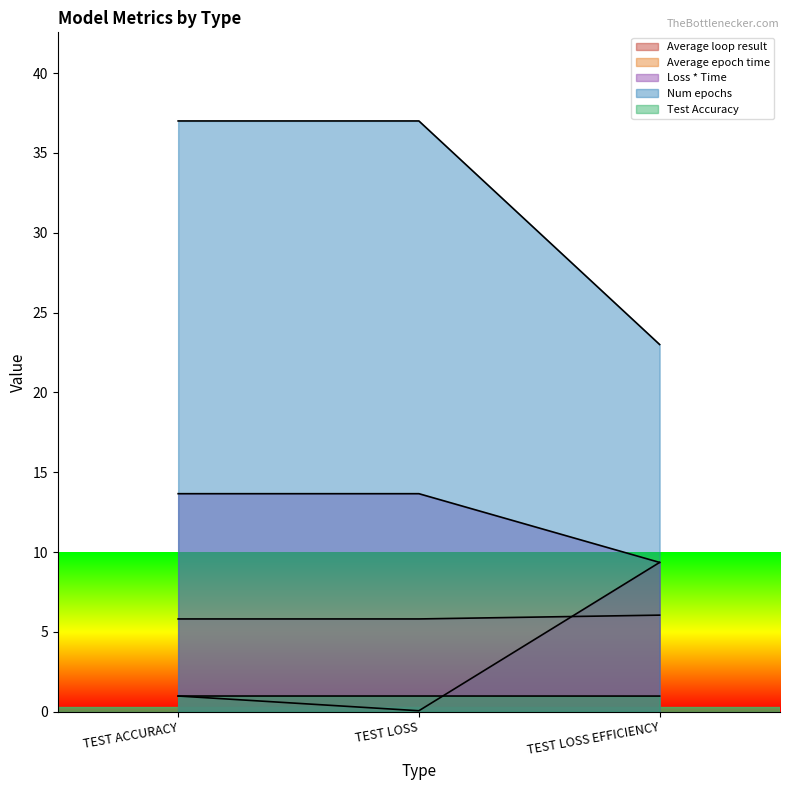

What is the label of the 1st point from the left?

TEST ACCURACY